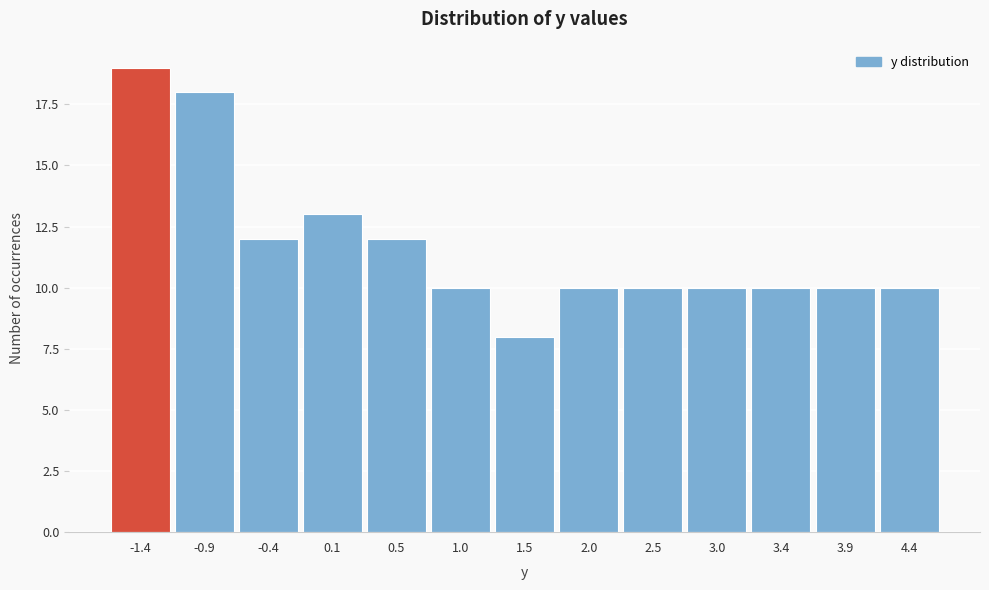

Reading left to right, extract all data points from this chart.

-1.4=19	-0.9=18	-0.4=12	0.1=13	0.5=12	1.0=10	1.5=8	2.0=10	2.5=10	3.0=10	3.4=10	3.9=10	4.4=10